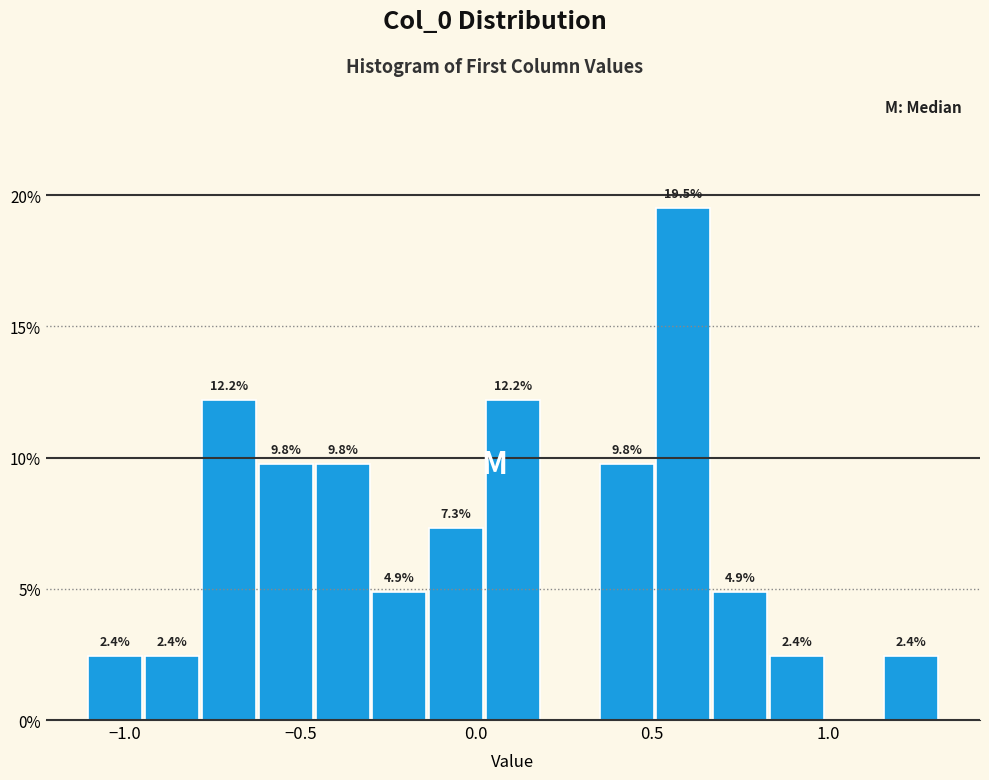

Read against the x-axis, roughly where is the centre of the tallest bar?

0.60